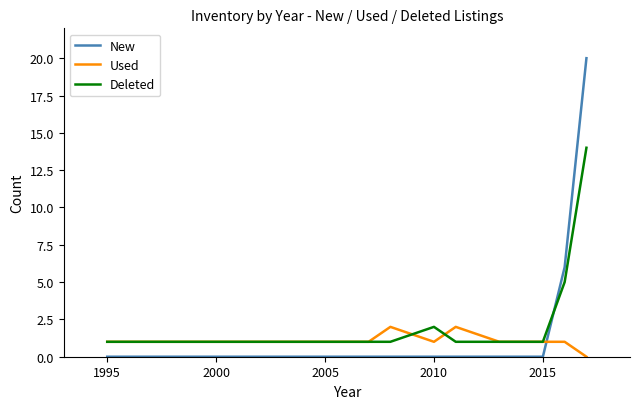

Which series has the largest total across all categories?

Deleted